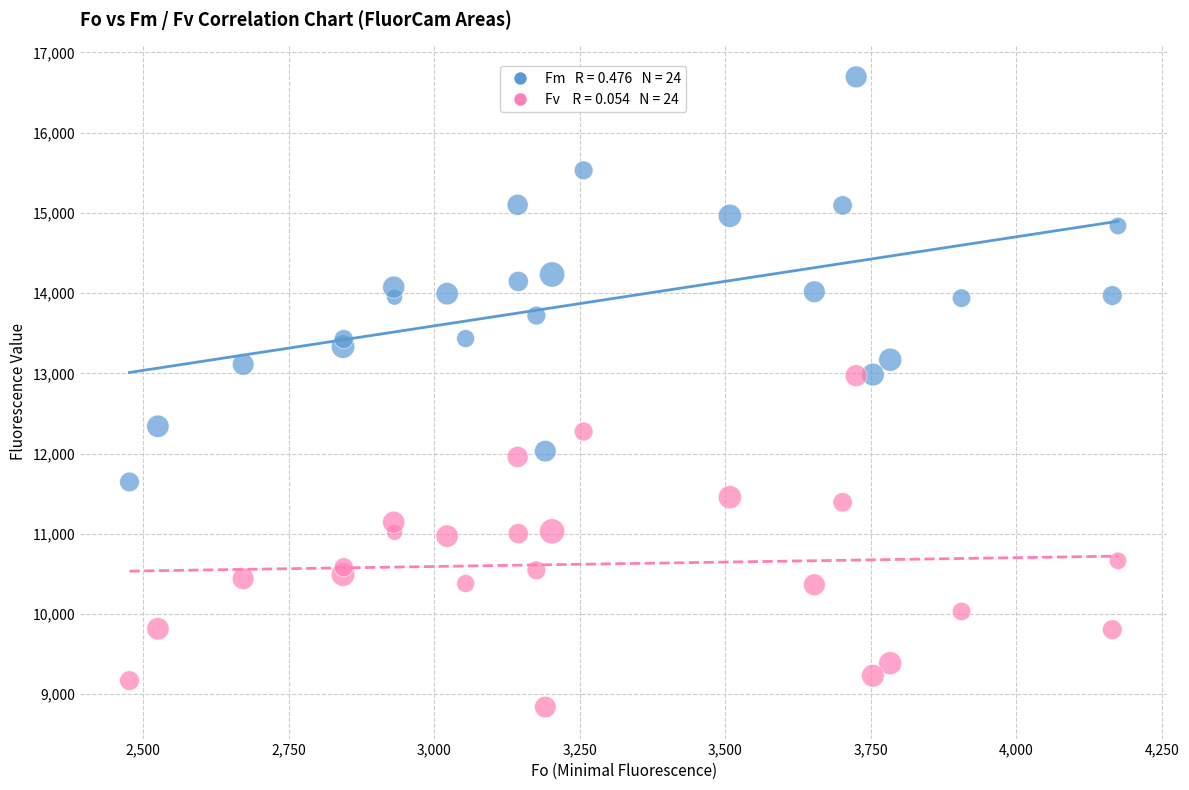

Across all data points, what is the range of X values (max minus min)?

1698.5